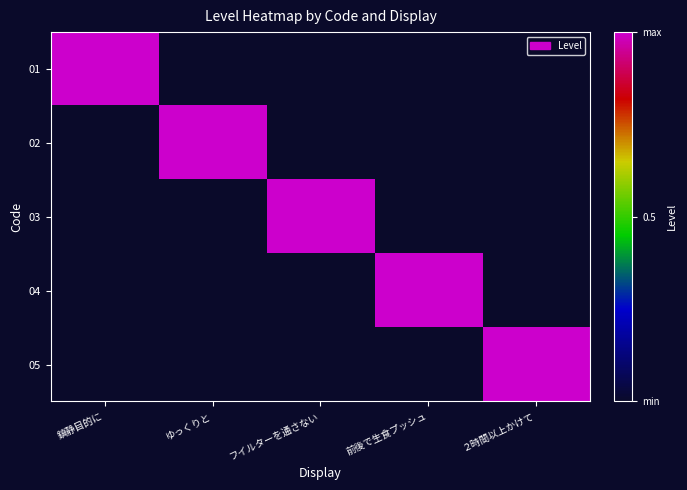

At how many categories does at least one series exceed 0?

5